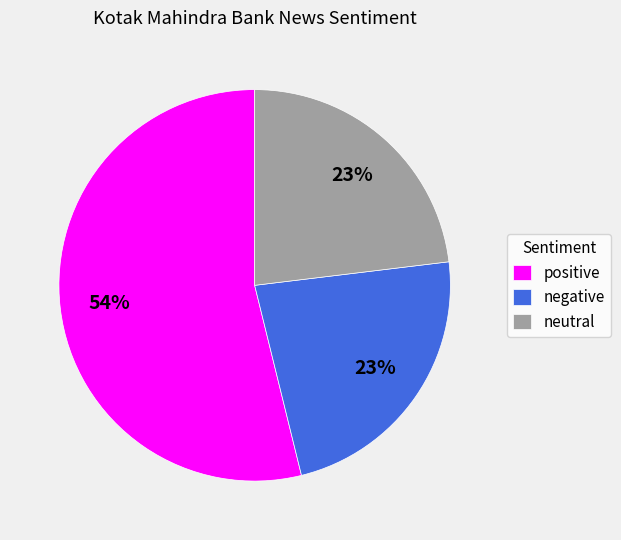

What is the largest slice in the pie chart?

positive